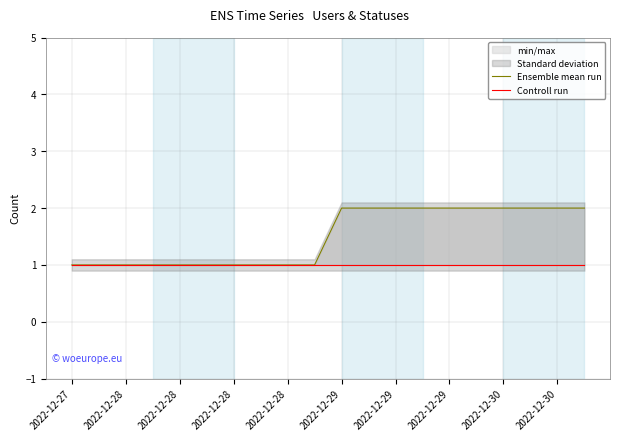

What are all the series names shown in the legend?

Ensemble mean run, Controll run